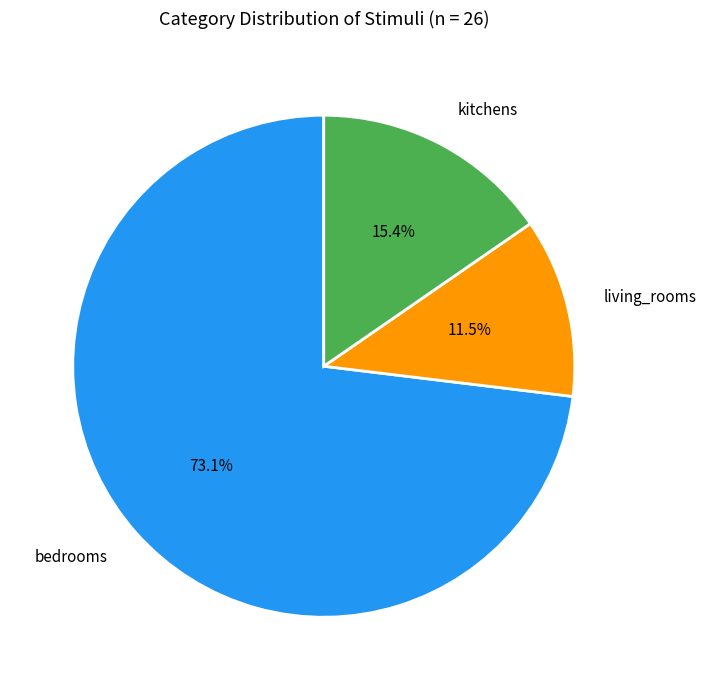

Which slice is the largest?

bedrooms